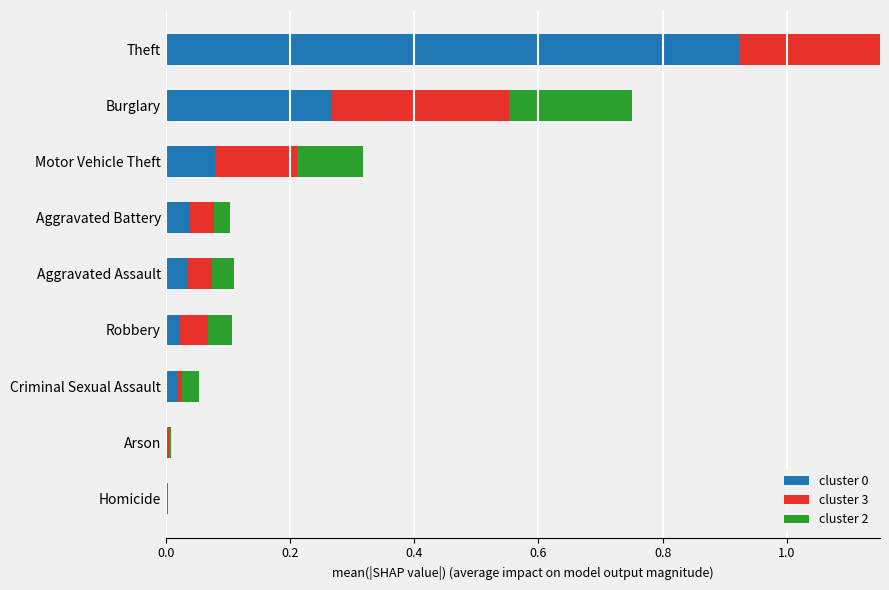

Rank the series by their maximum value, from lowest to highest.

cluster 2, cluster 0, cluster 3